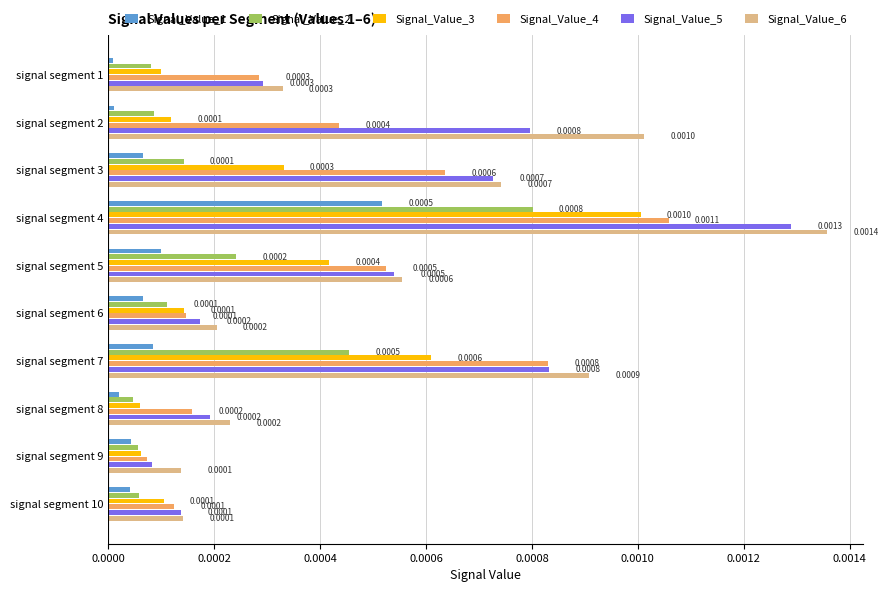

Count the number of categories in the chart.

10